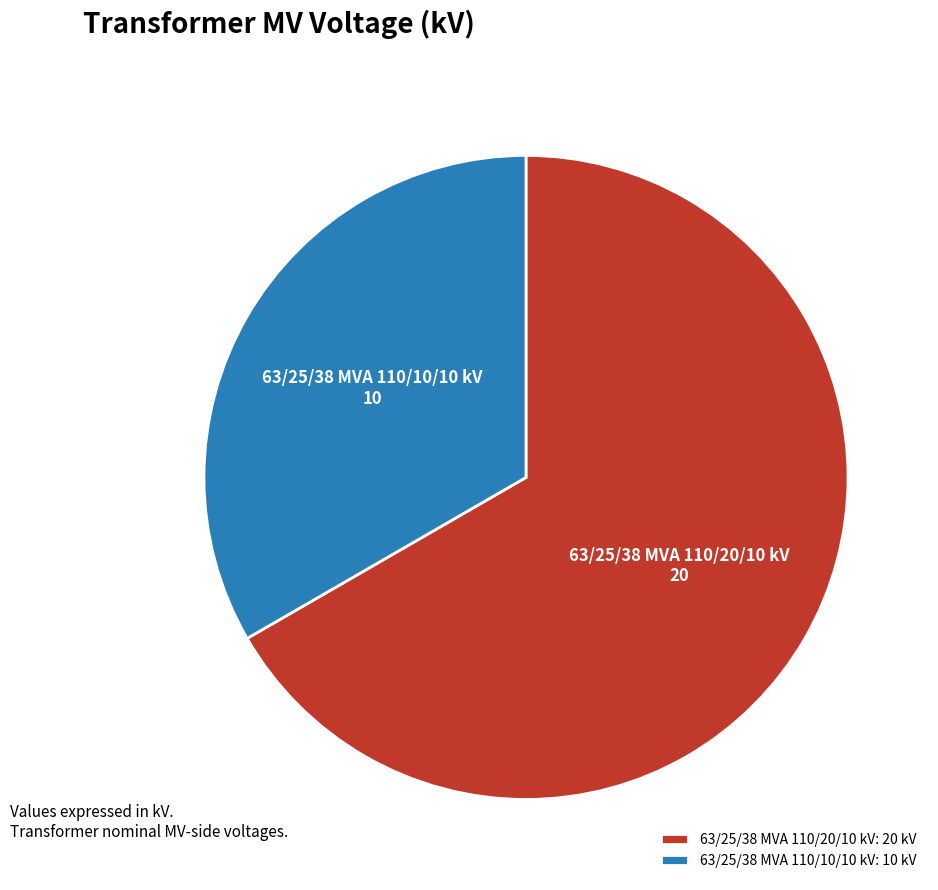

Which category has the biggest portion of the pie?

63/25/38 MVA 110/20/10 kV